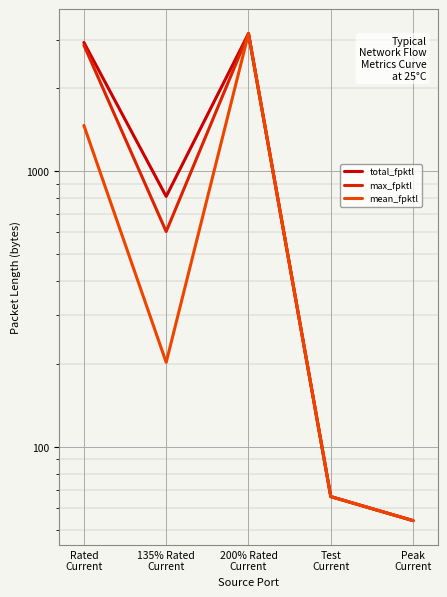

What is the label of the 2nd point from the right?

Test
Current